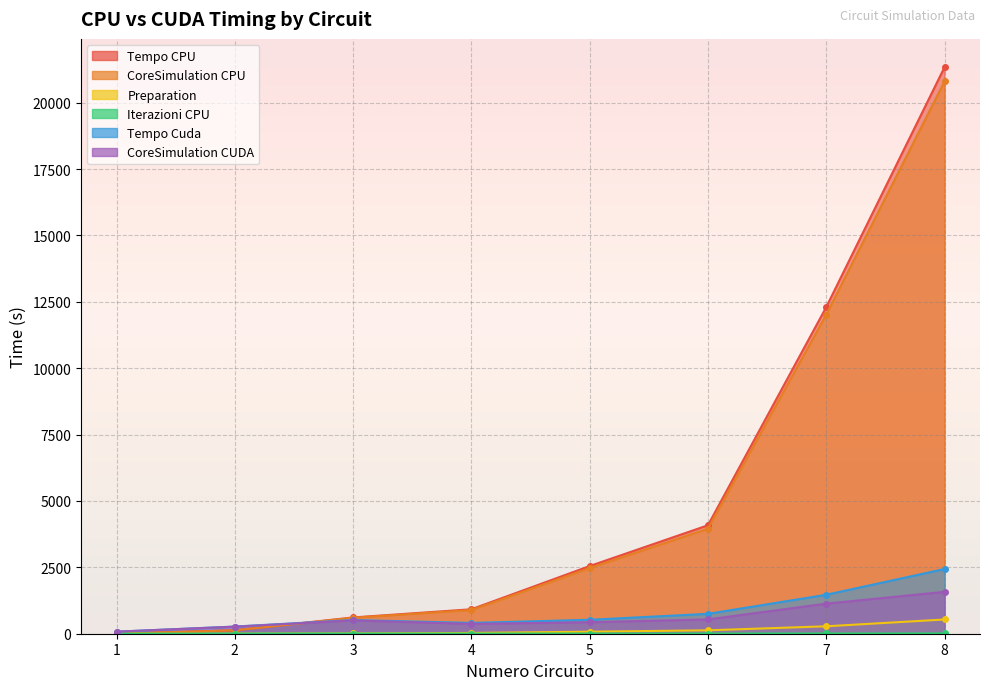

The value of Preparation at 3 is 20.8. True or false?

False